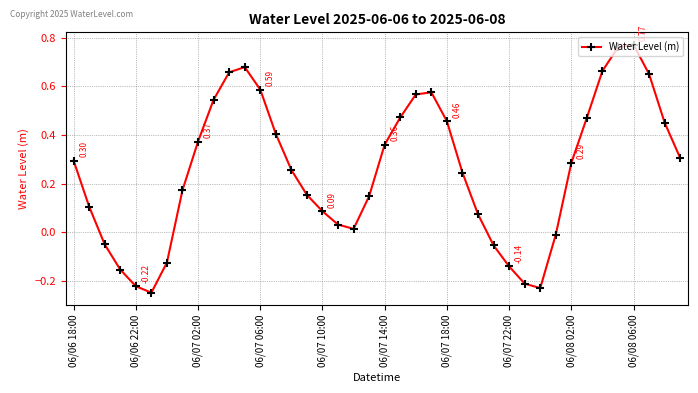

What is the sum of all values?

10.2